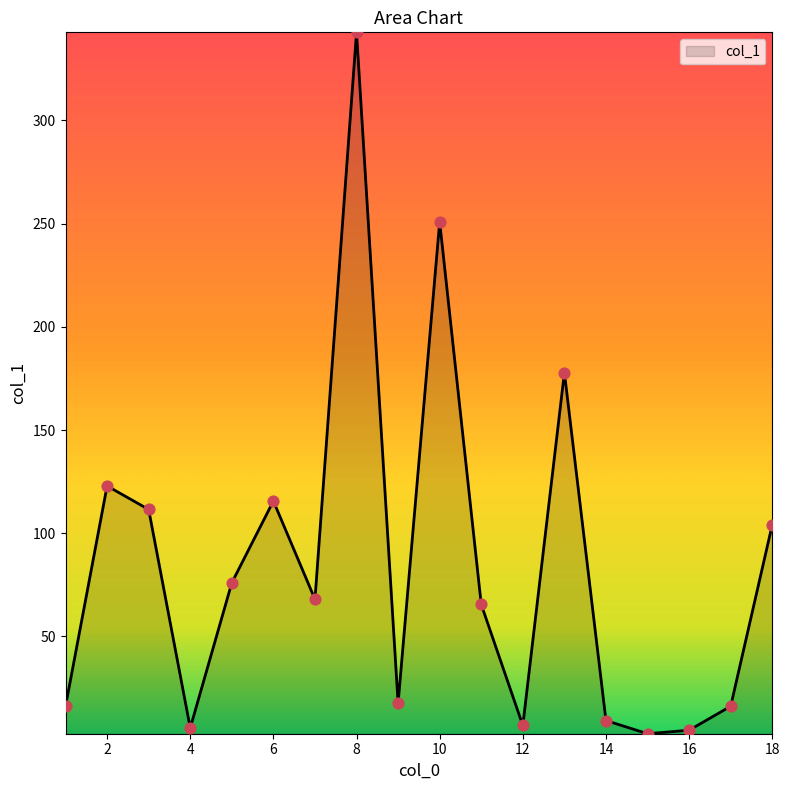

What is the difference between the maximum and minimum values?

339.7